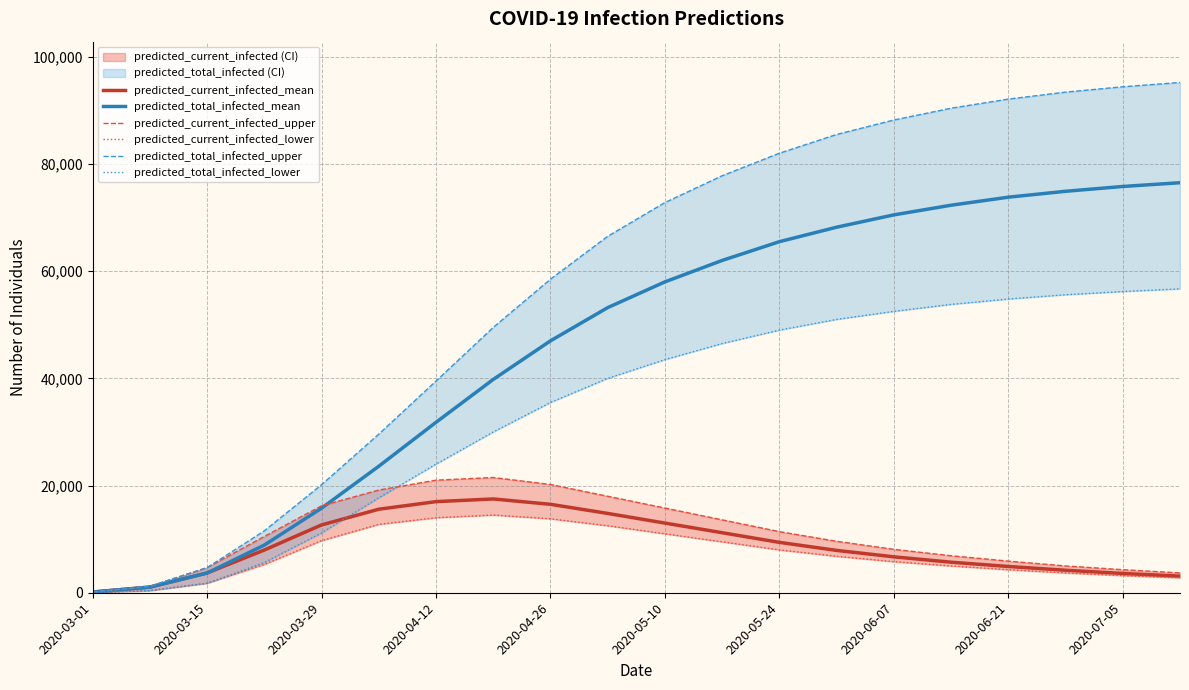

Where does the predicted_total_infected_mean series first go above 58000?

11